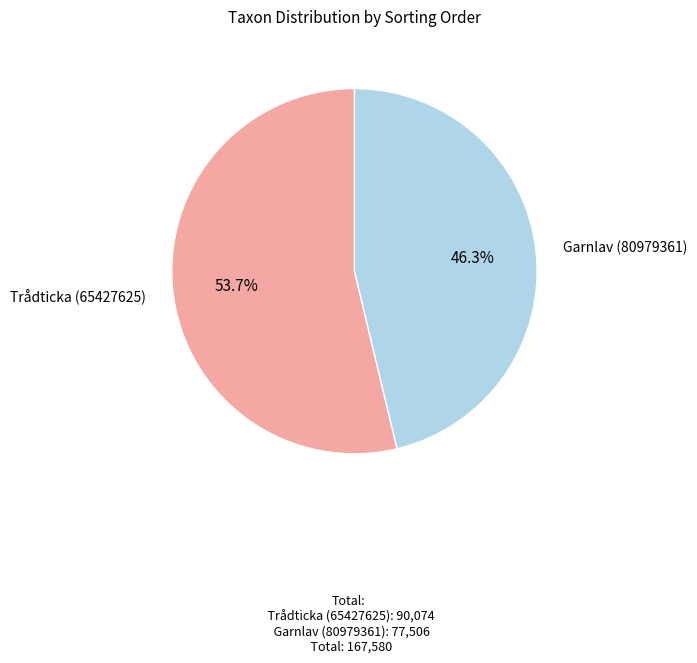

Does any single category account for the majority?

Yes